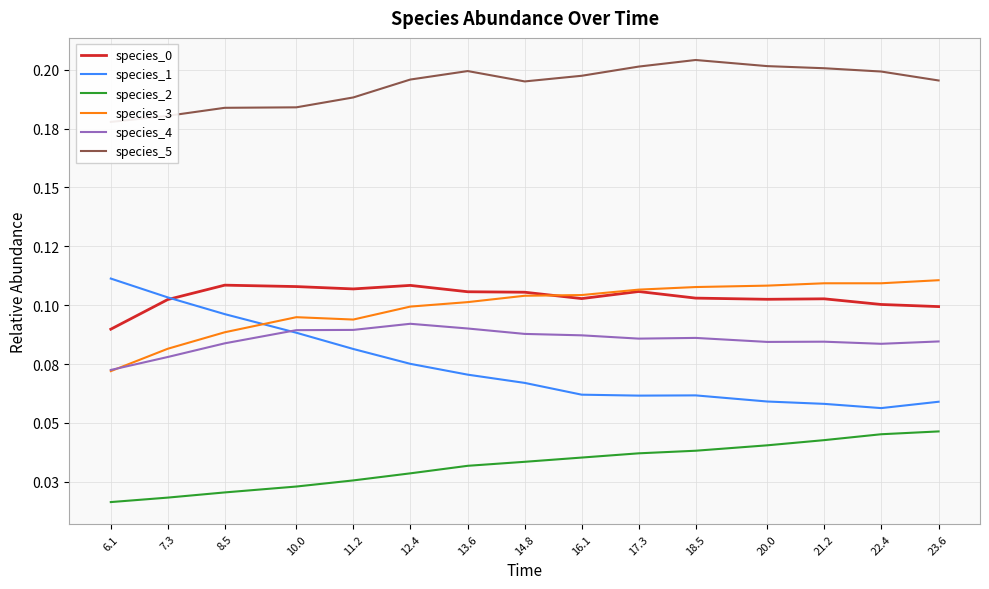

True or false: species_2 has a value of 0.0 at 7.3.

True